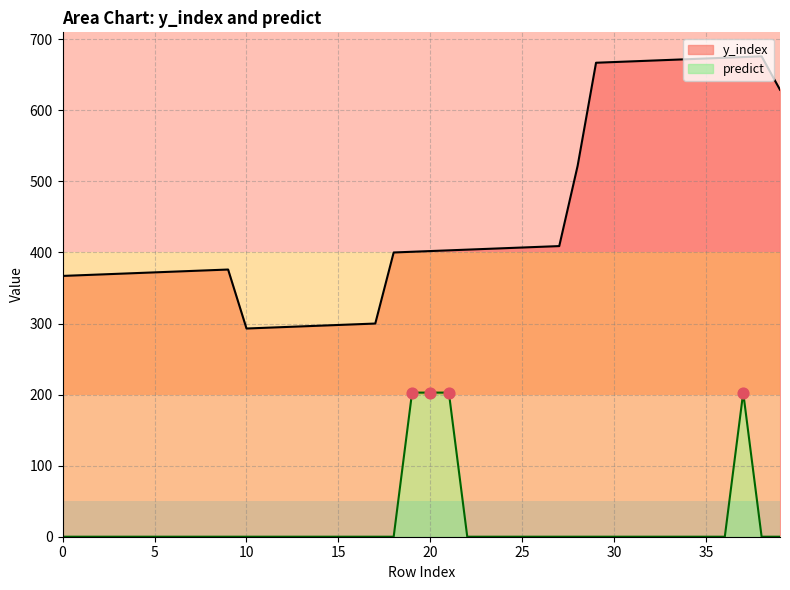

Which series has the largest total across all categories?

y_index